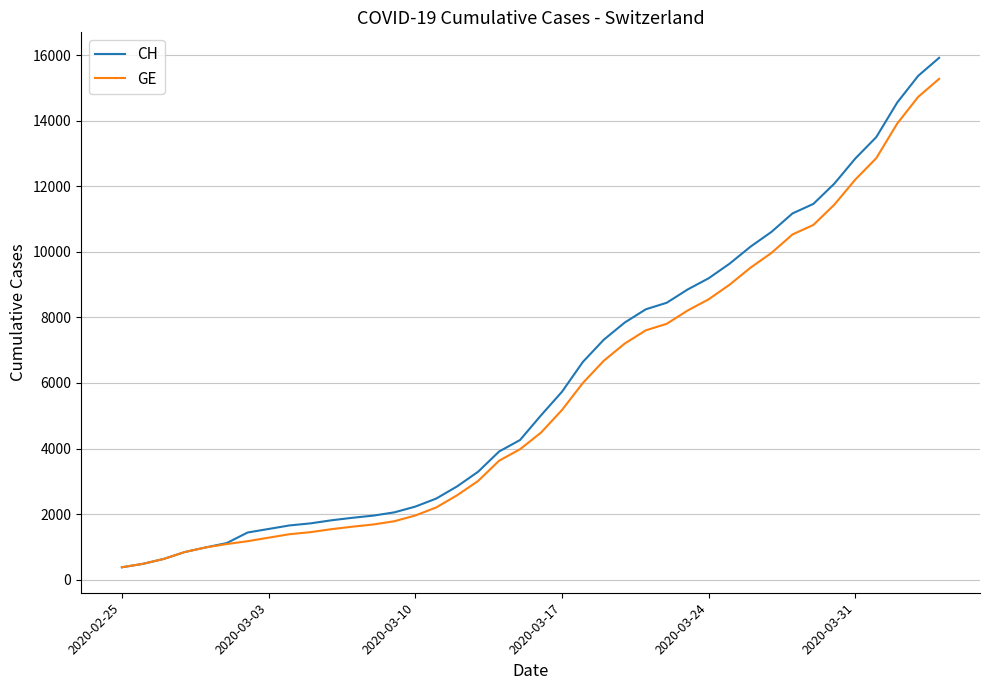

What is the difference between the maximum and minimum values in the GE series?

14909